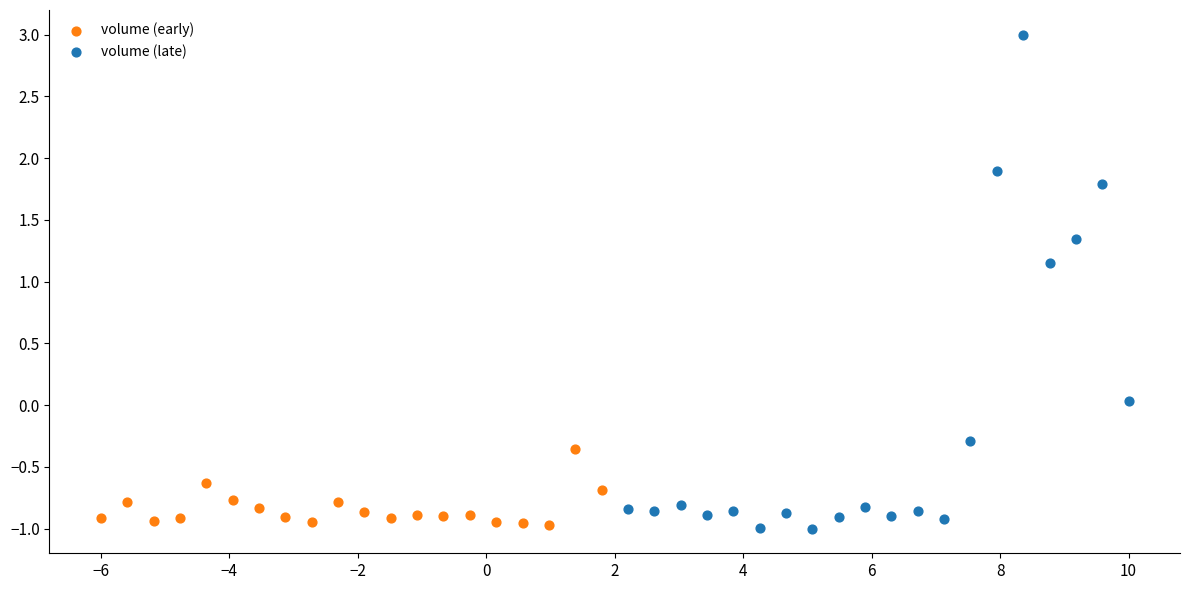

Which series contains the highest Y value?

volume (late)